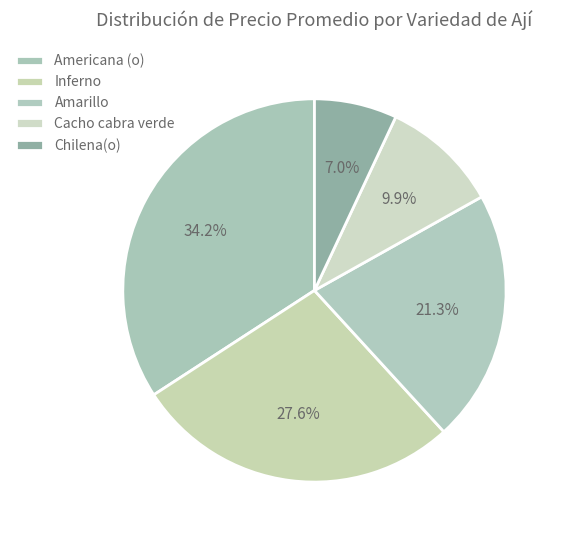

What percentage is NOT represented by Inferno?

72.4%